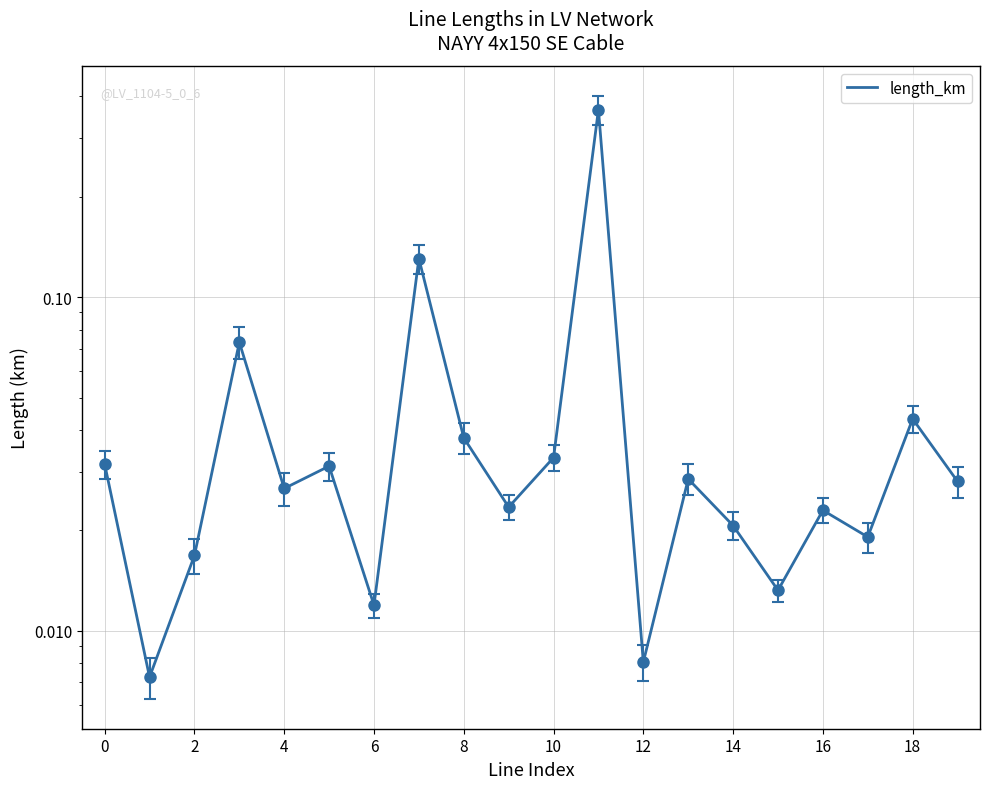

The value at 6 is 0.0. True or false?

False